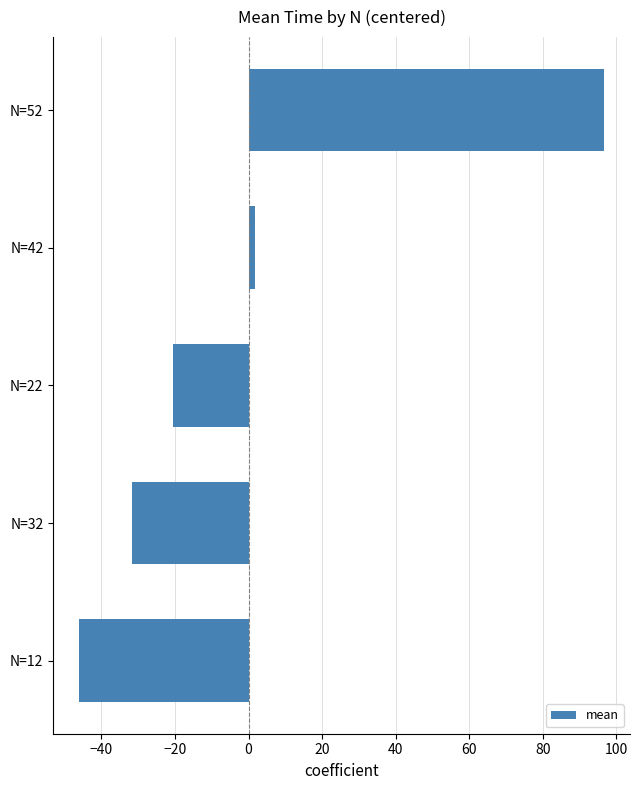

List the labels in order of value, smallest first.

N=12, N=32, N=22, N=42, N=52